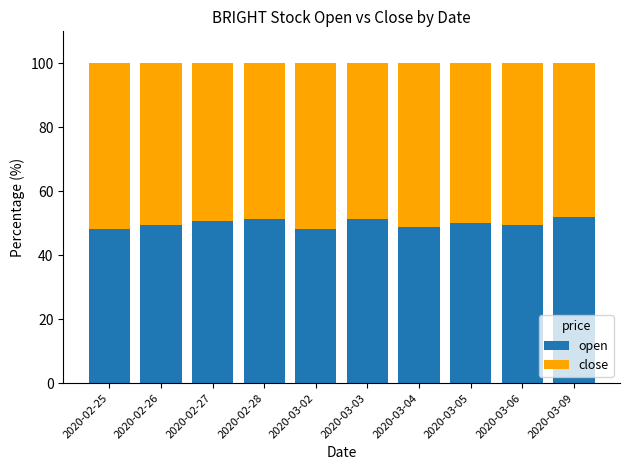

The value of open at 2020-03-05 is 32.5. True or false?

False